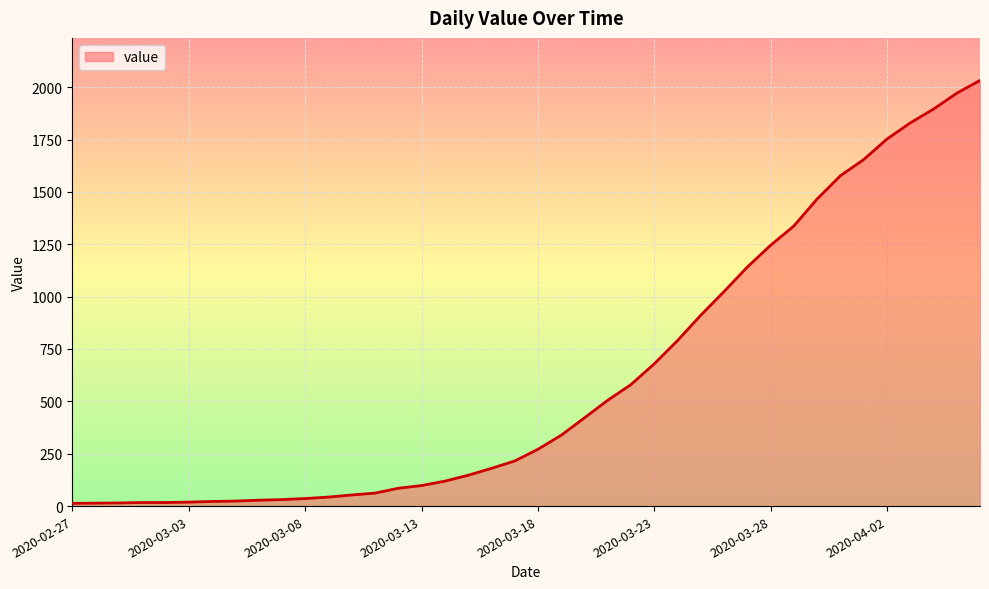

Does the chart display data point markers on the line(s)?

No